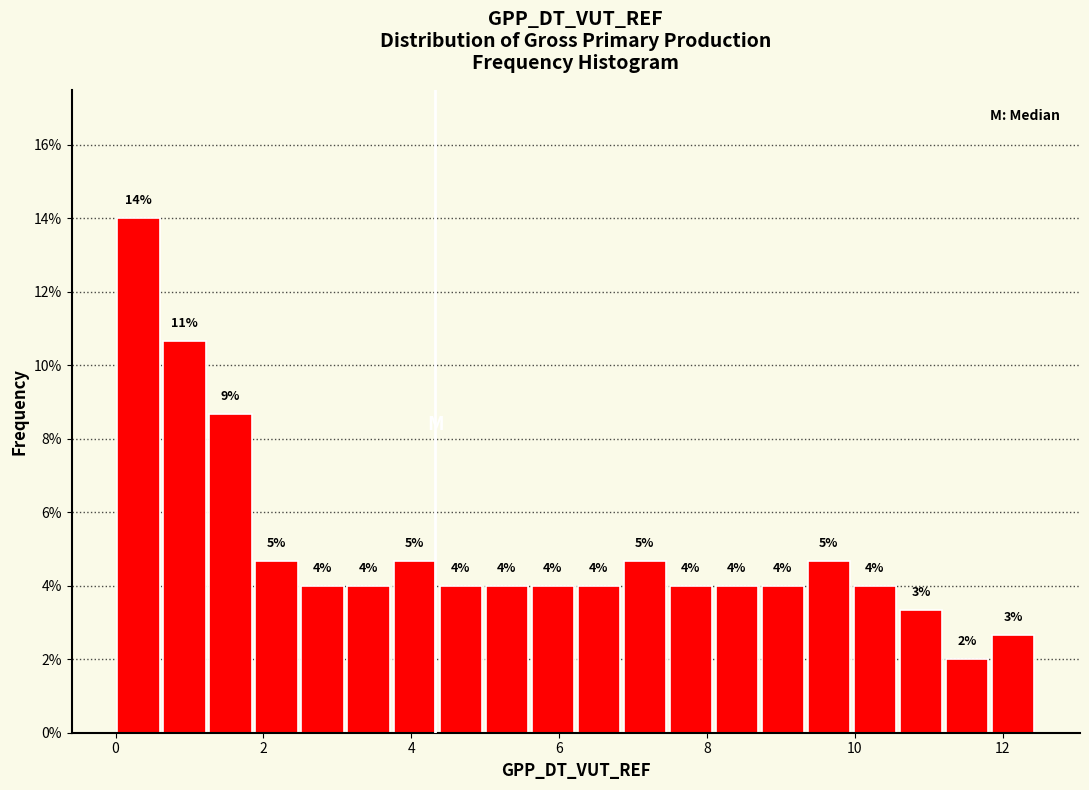

Around what value on the x-axis is the tallest bar? Give the approximate position of its centre, as read against the axis.

0.4